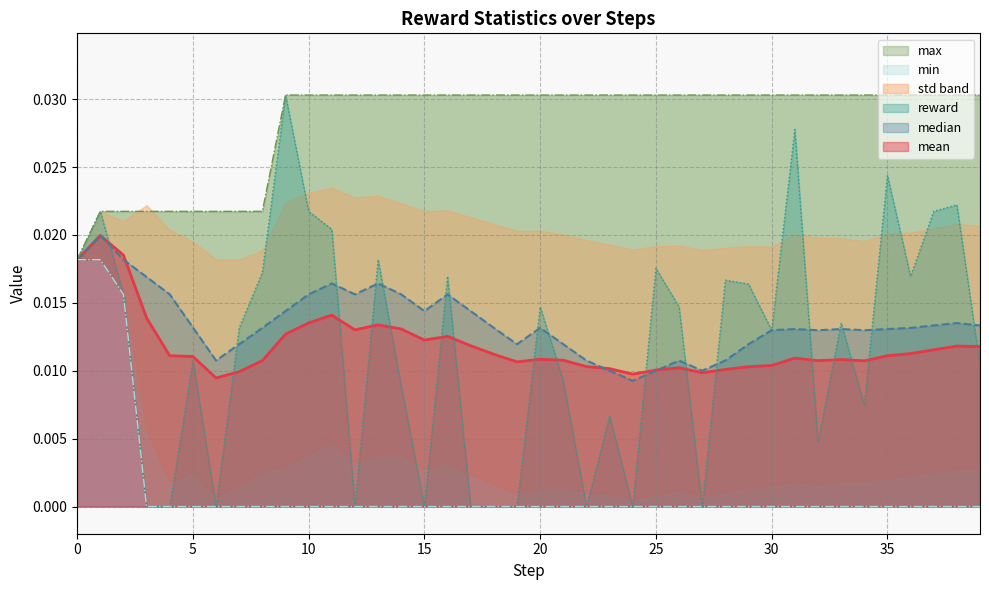

Which series has the largest total across all categories?

max